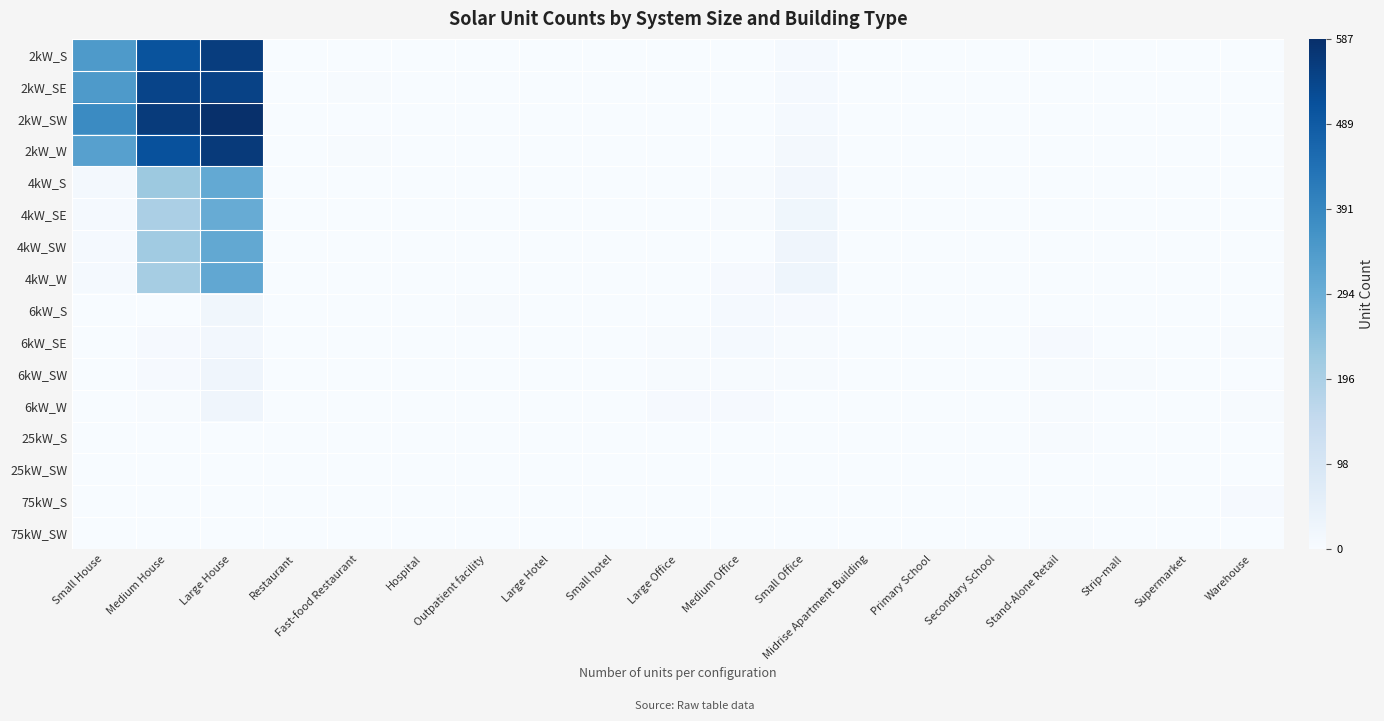

Which series changed the most between Large House and Hospital?

2kW_SW